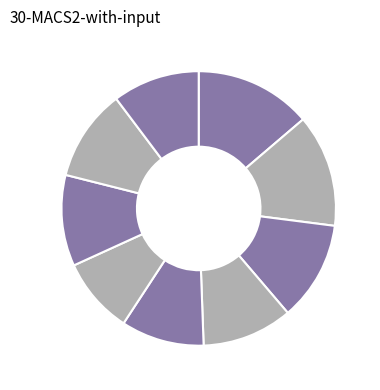

How many segments does this pie chart have?

9